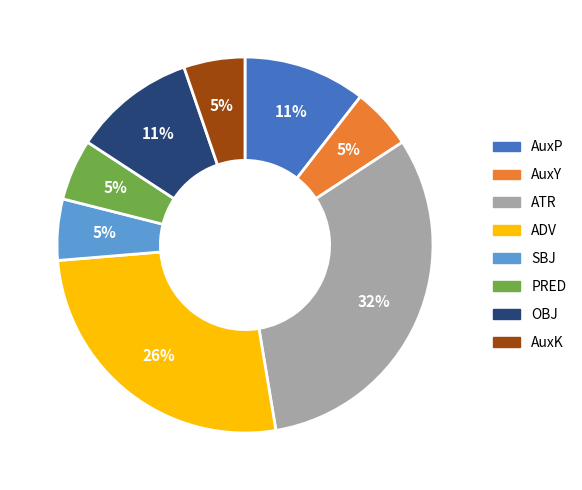

Is there a majority slice in this chart?

No